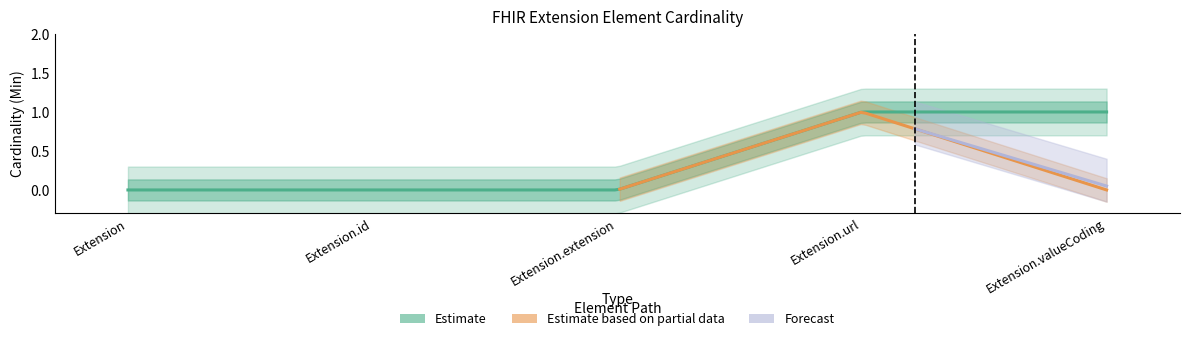

How many categories are shown in the chart?

5